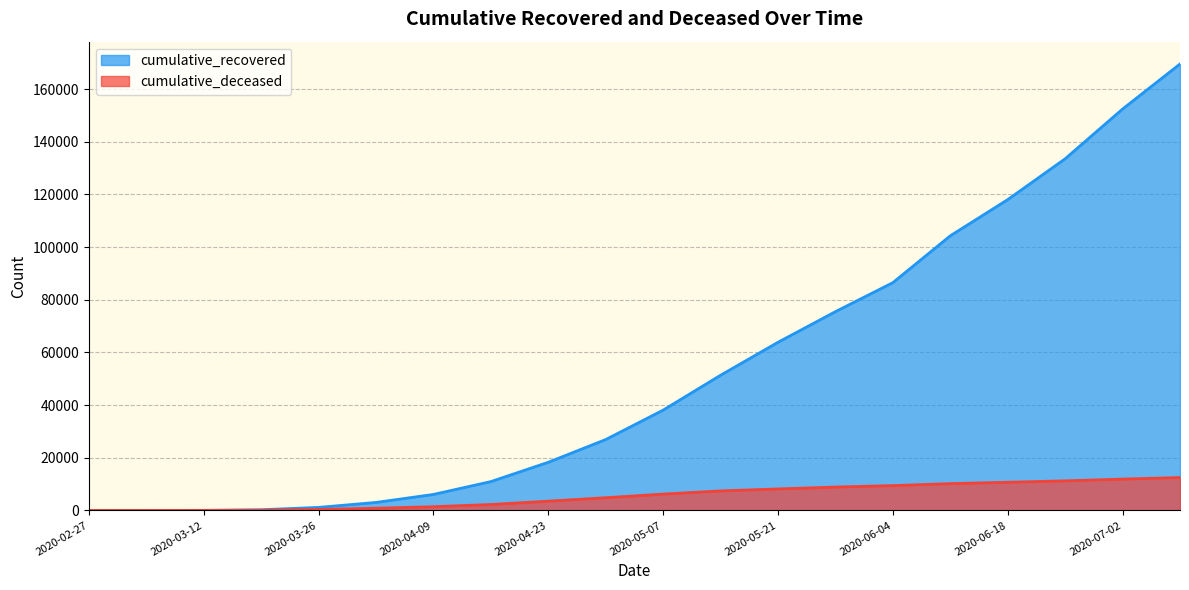

Between 2020-06-25 and 2020-04-23, which is larger?

2020-06-25